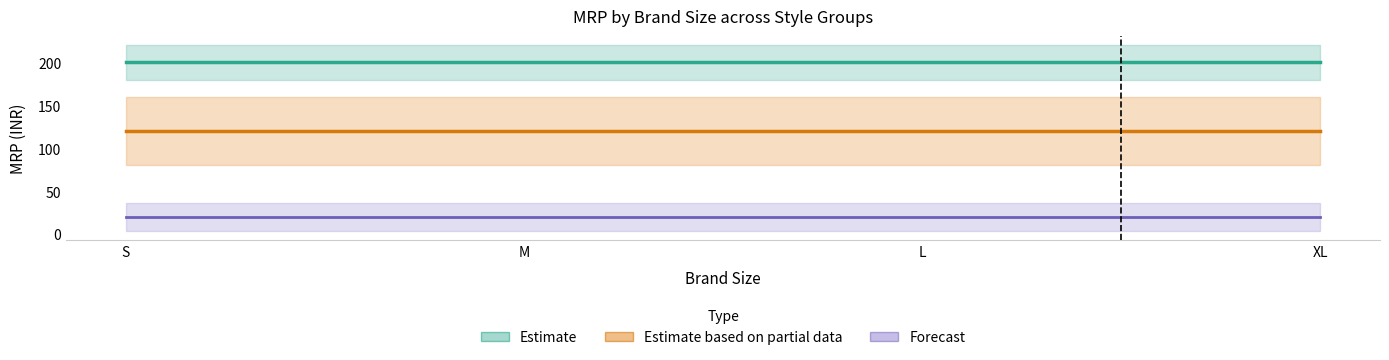

The Forecast series shows 27 at M. True or false?

False